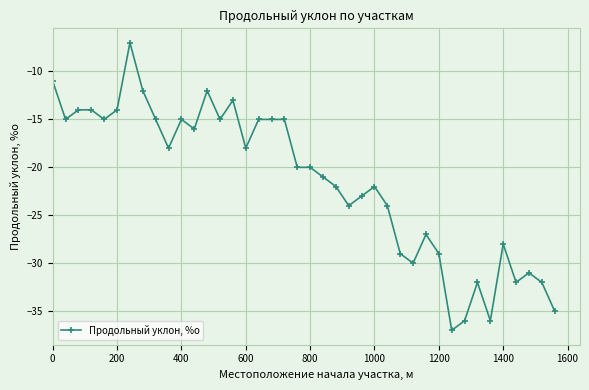

What is the minimum value shown in the chart?

-37